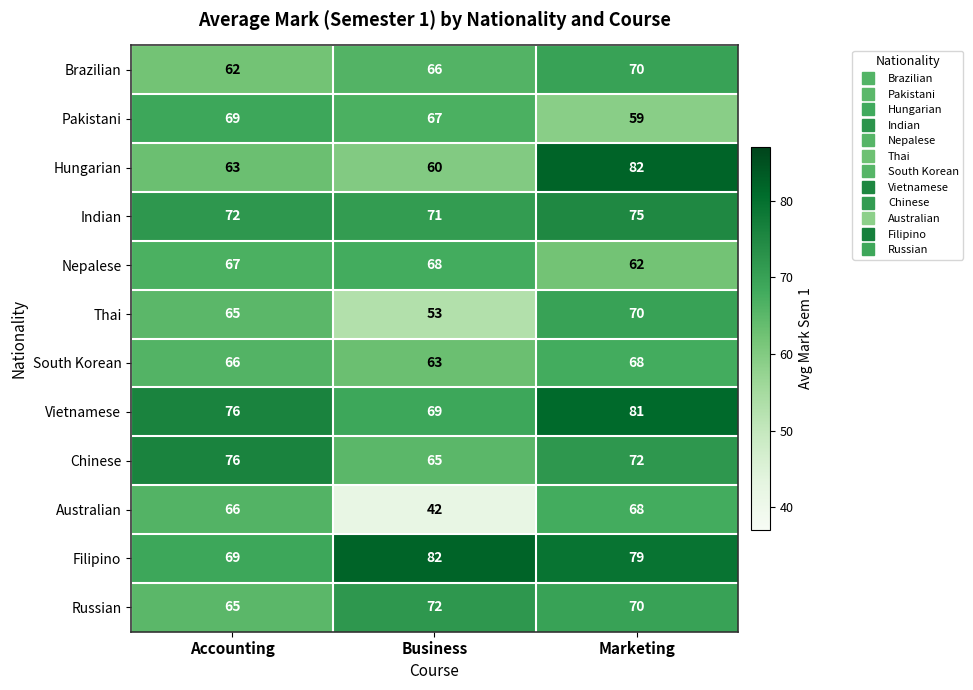

The Hungarian series shows 63 at Accounting. True or false?

True